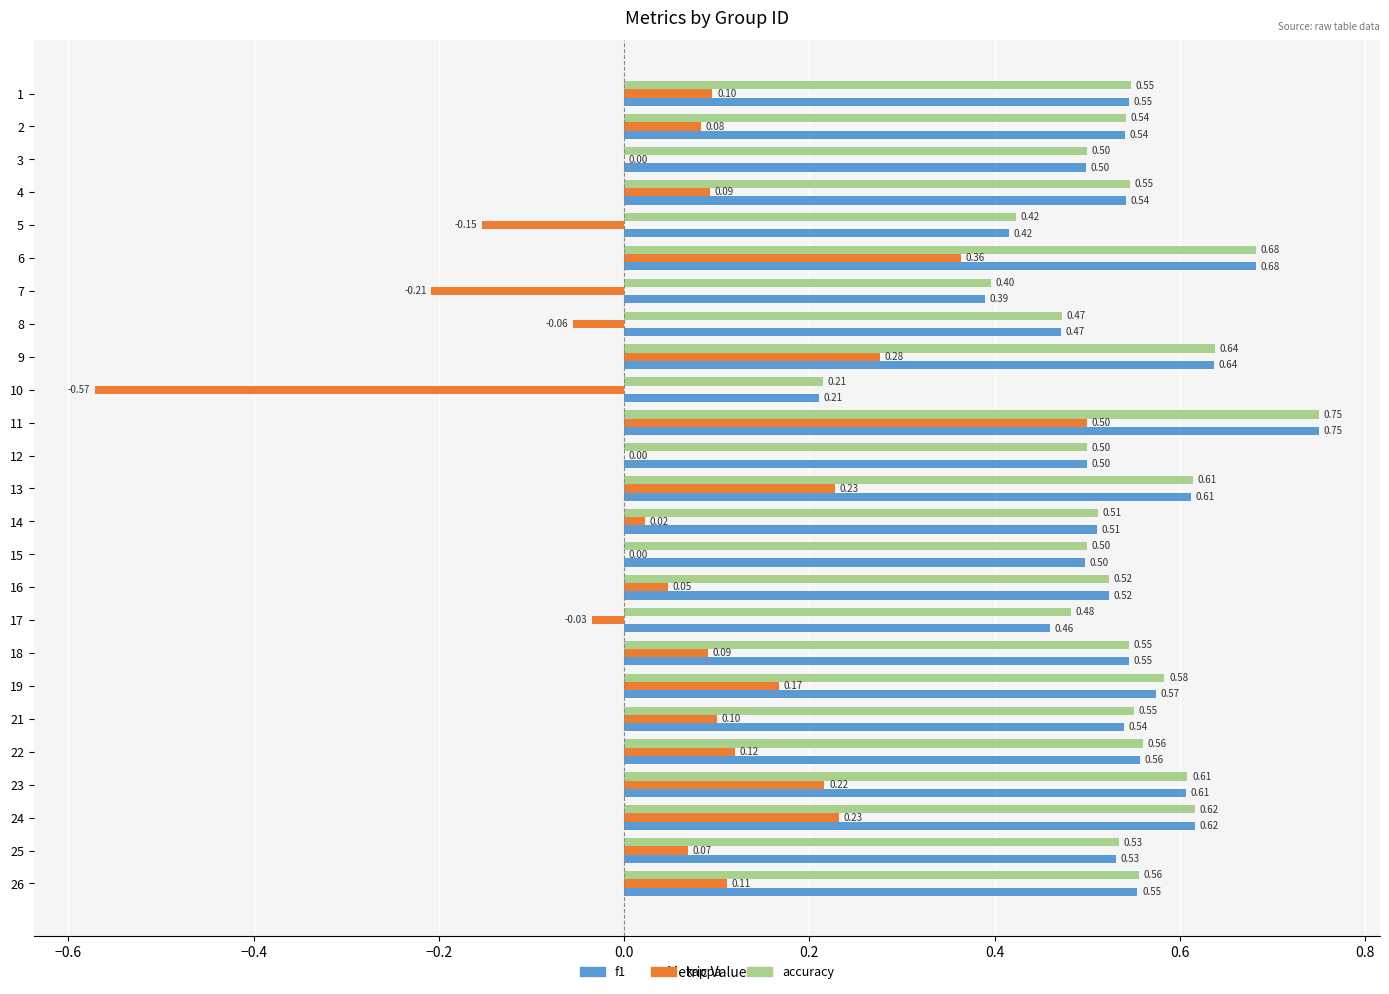

Between 9 and 12, which series saw the biggest shift?

kappa